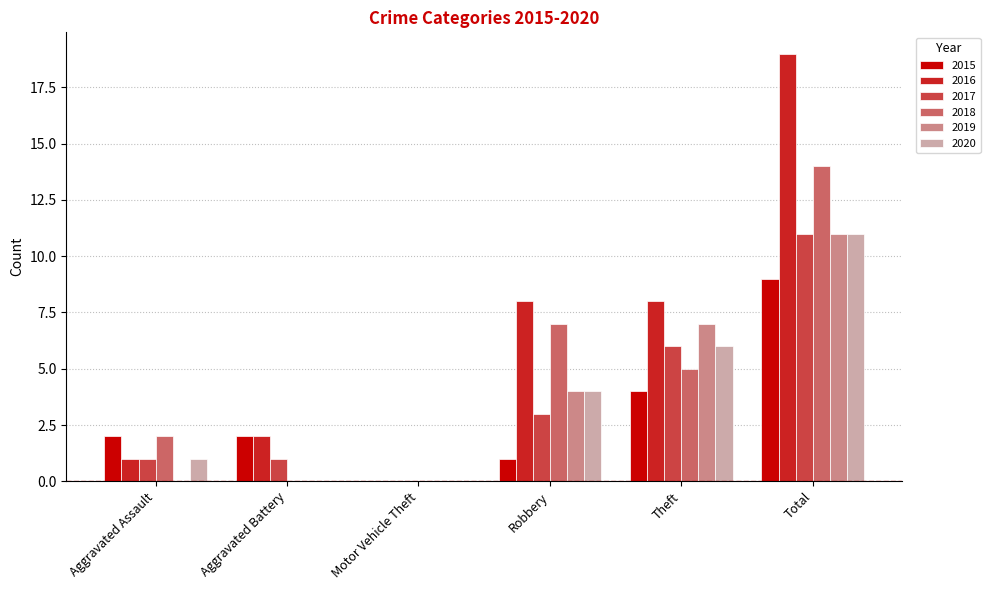

Between Aggravated Battery and Robbery, which series saw the biggest shift?

2018